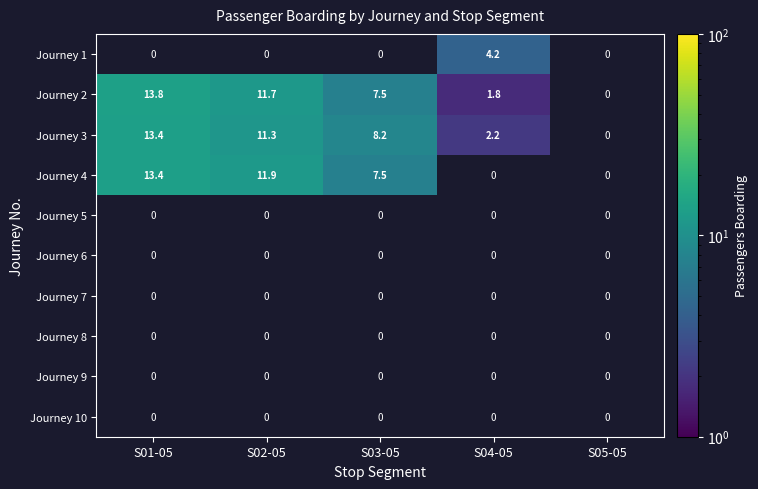

At which category does the chart reach its peak across all series?

S01-05